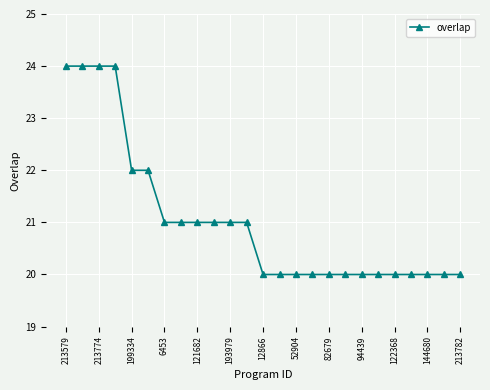

Count the values in the range 20 to 21.

19